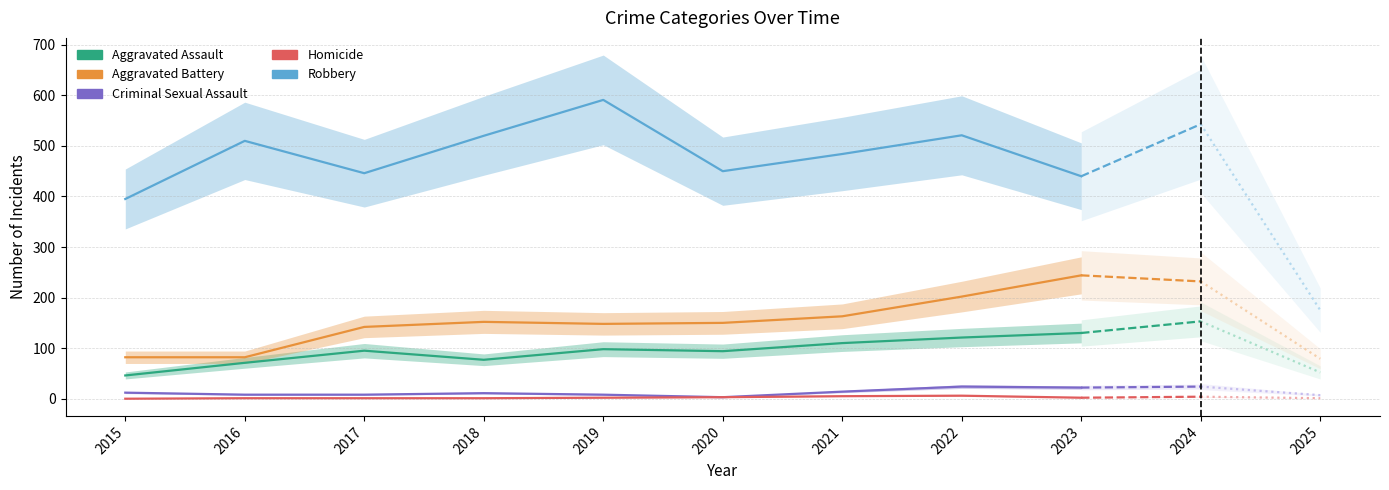

The Homicide series shows 3 at 2020. True or false?

True